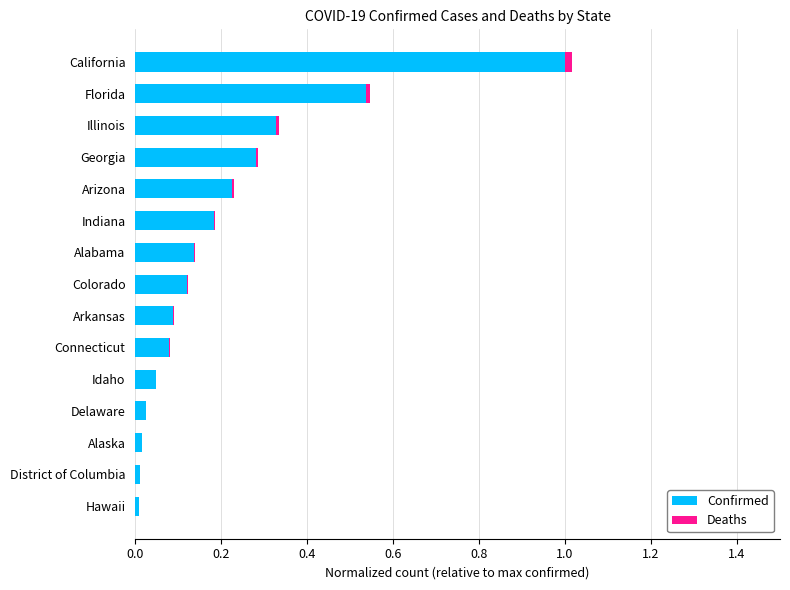

What is the sum of all Confirmed values?

3.1